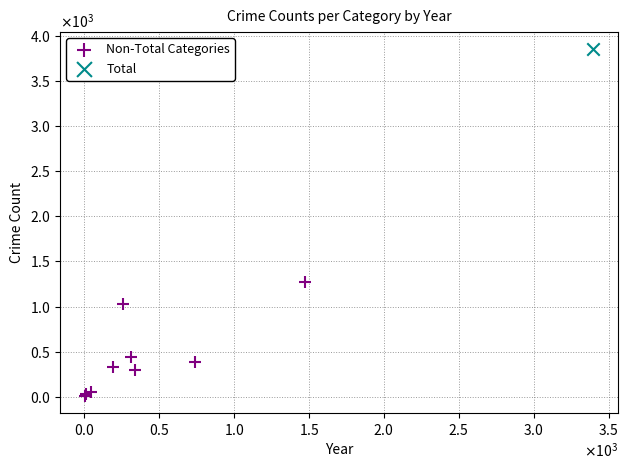

What are all the series names shown in the legend?

Non-Total Categories, Total